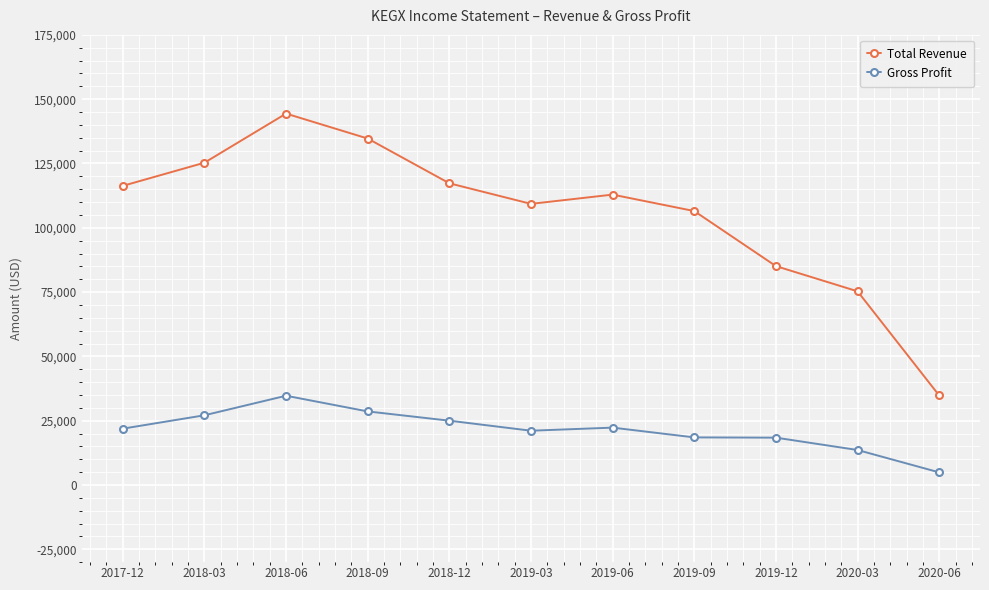

Is the value of Gross Profit at 2018-09 greater than the value of Total Revenue at 2018-12?

No